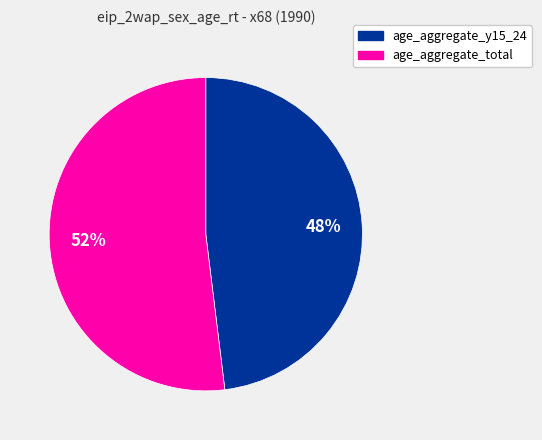

Does age_aggregate_y15_24 account for over 50% of the chart?

No